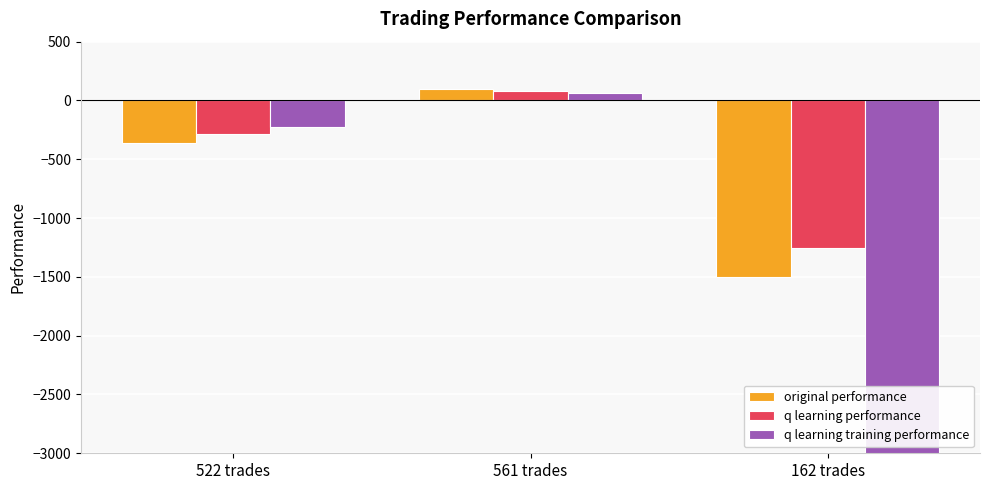

What is the total value across all series at 162 trades?

-52761.3